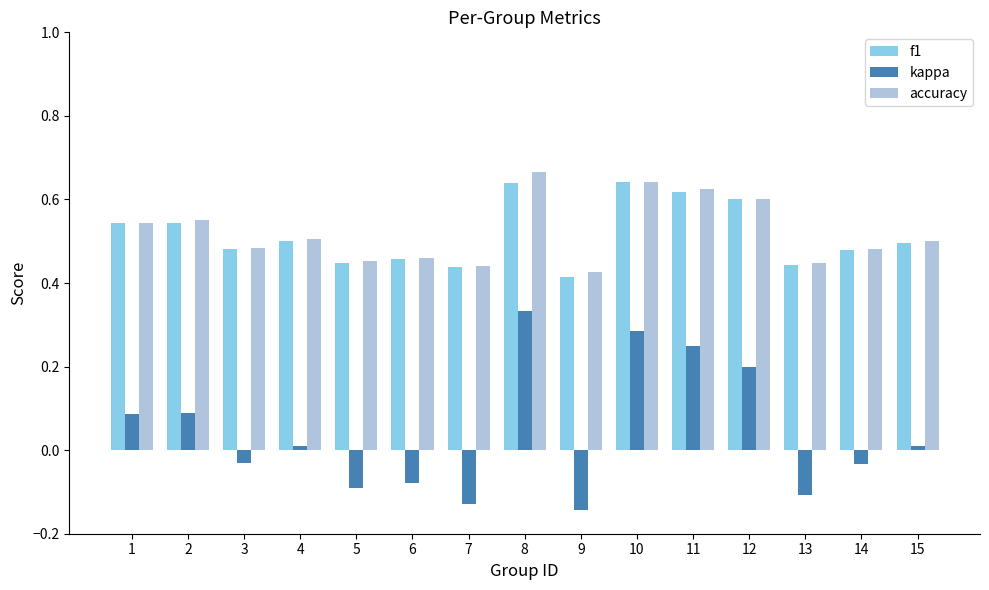

The f1 series shows 0.1 at 13. True or false?

False